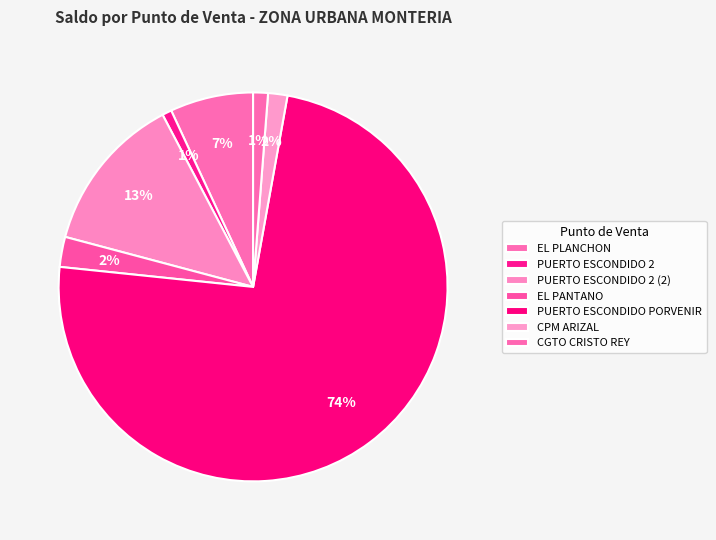

To the nearest percent, what is the difference between the PUERTO ESCONDIDO 2 (2) and PUERTO ESCONDIDO PORVENIR slice percentages?

61%